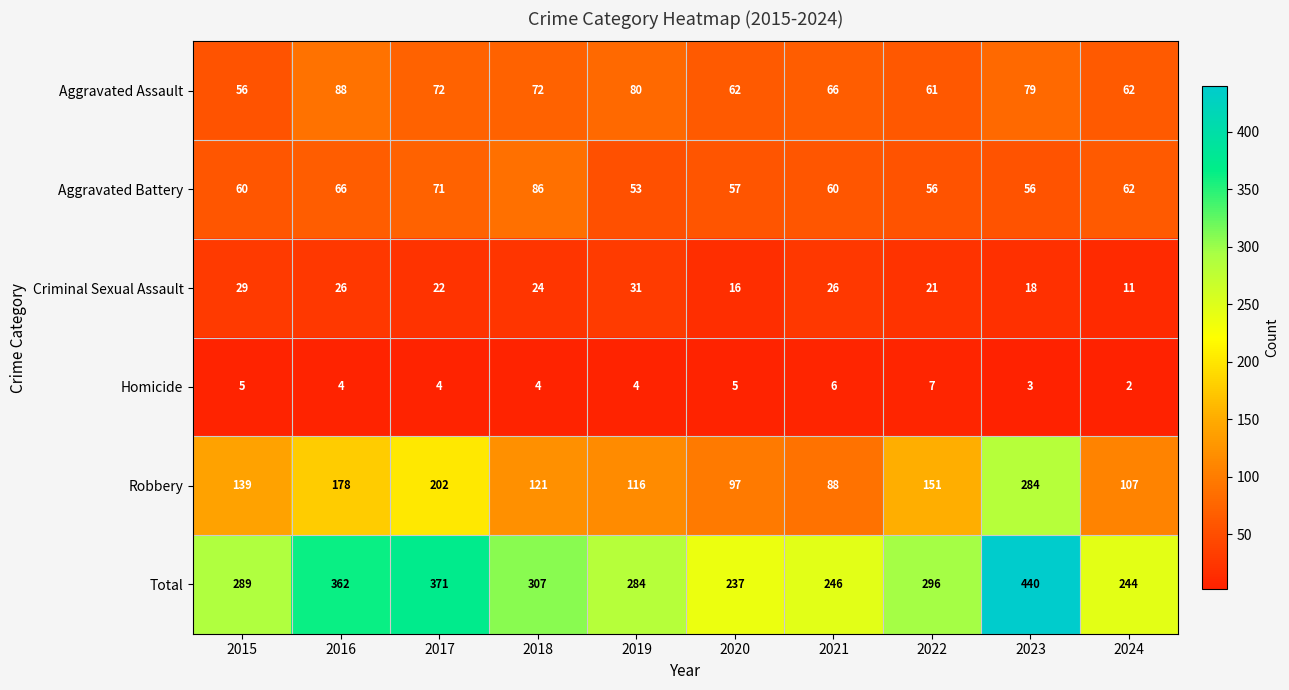

Rank the series at 2020 from highest to lowest value.

Total, Robbery, Aggravated Assault, Aggravated Battery, Criminal Sexual Assault, Homicide